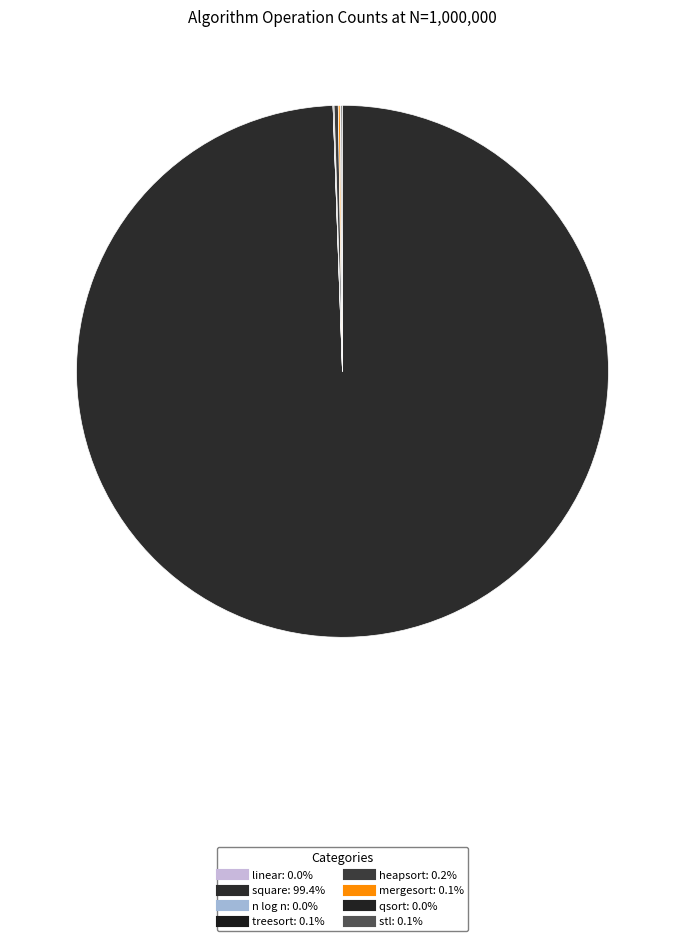

How many segments does this pie chart have?

8